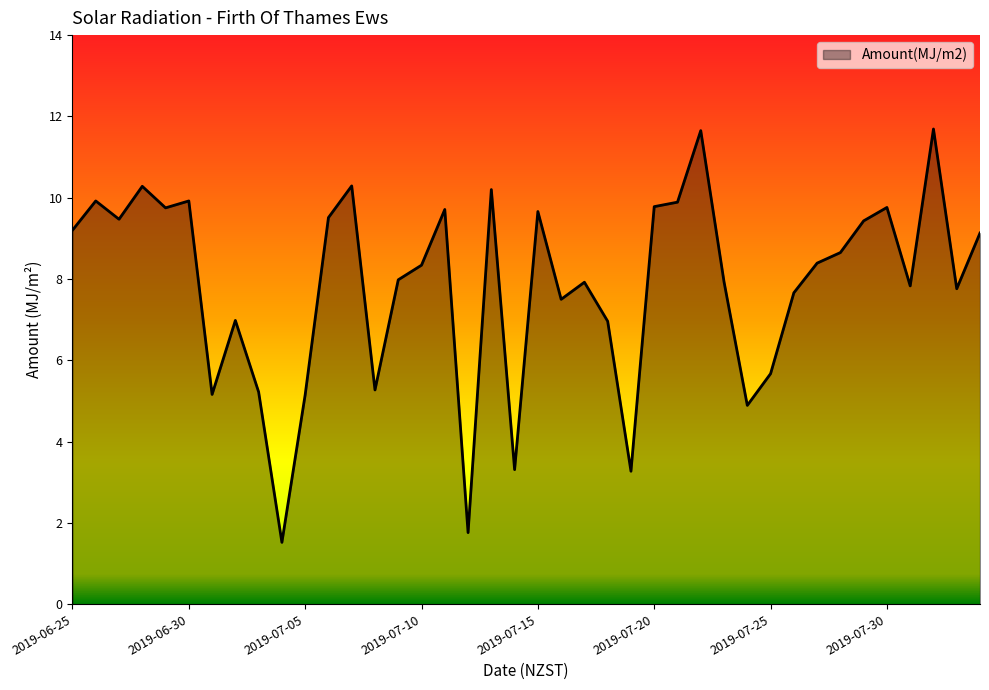

What is the maximum value shown in the chart?

11.7